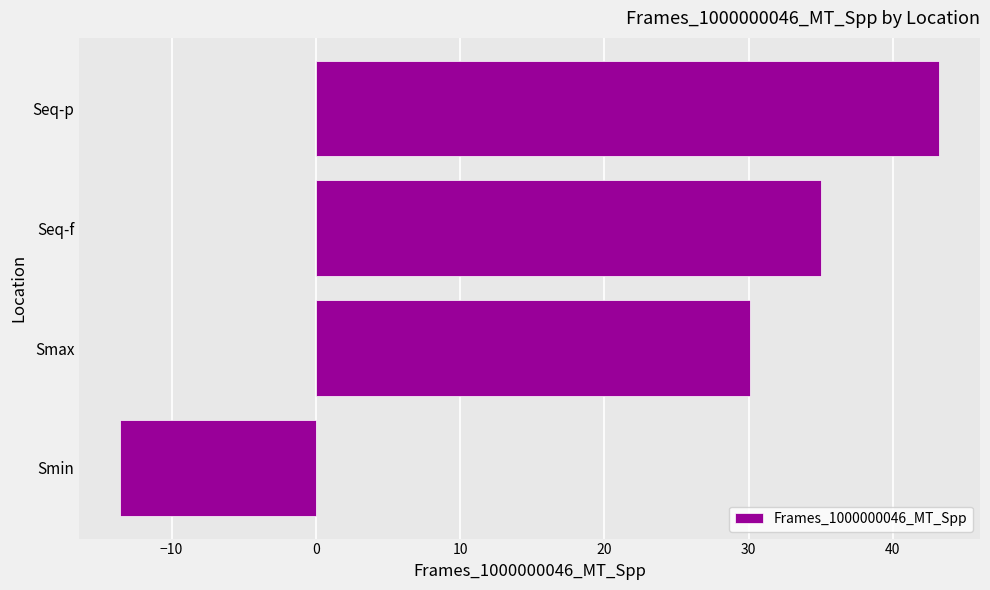

What is the difference between the maximum and second lowest values?

13.1